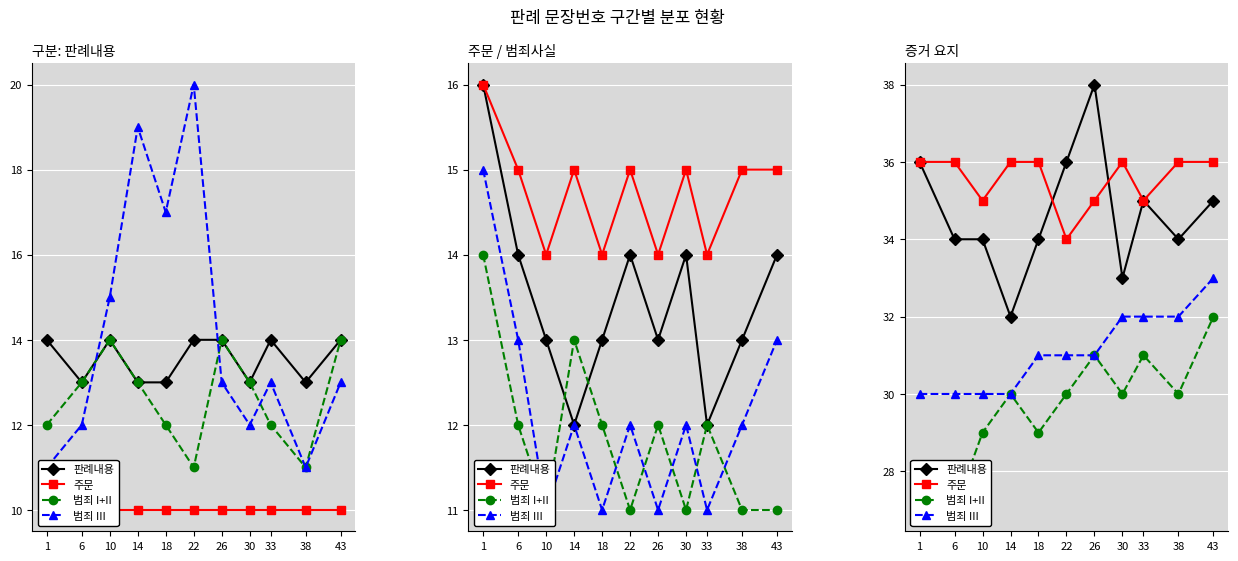

Reading left to right, extract all data points from this chart.

판례내용: 1=36	6=34	10=34	14=32	18=34	22=36	26=38	30=33	33=35	38=34	43=35
주문: 1=36	6=36	10=35	14=36	18=36	22=34	26=35	30=36	33=35	38=36	43=36
범죄 I+II: 1=28	6=27	10=29	14=30	18=29	22=30	26=31	30=30	33=31	38=30	43=32
범죄 III: 1=30	6=30	10=30	14=30	18=31	22=31	26=31	30=32	33=32	38=32	43=33